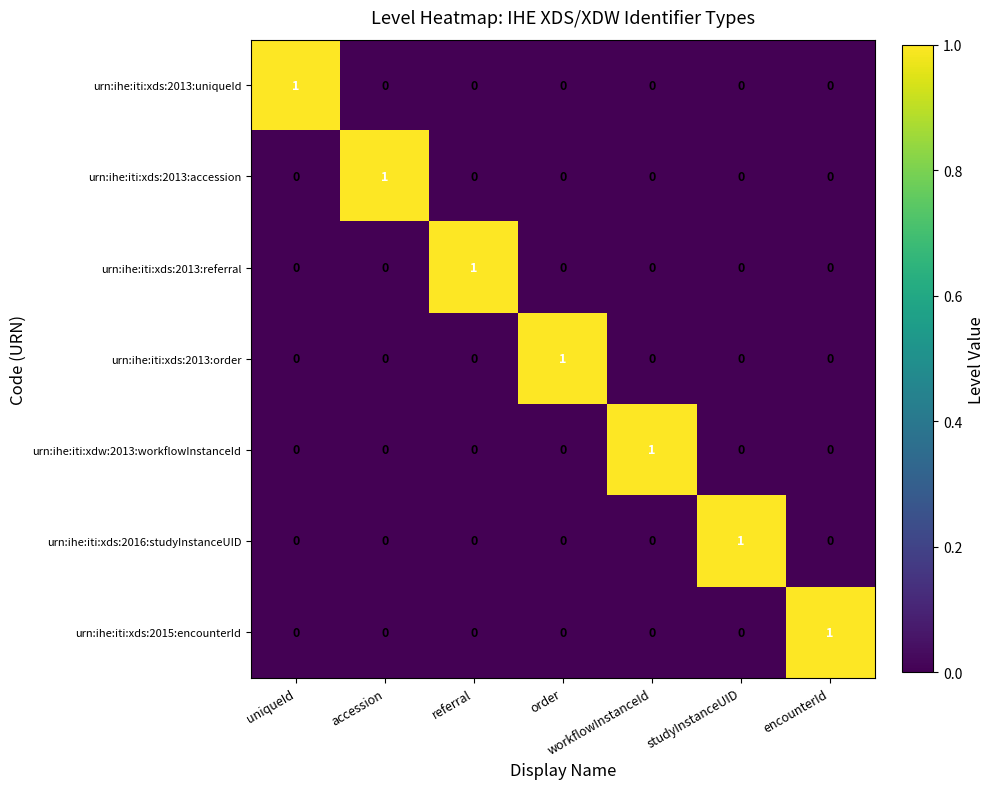

At how many categories does at least one series exceed 0?

7